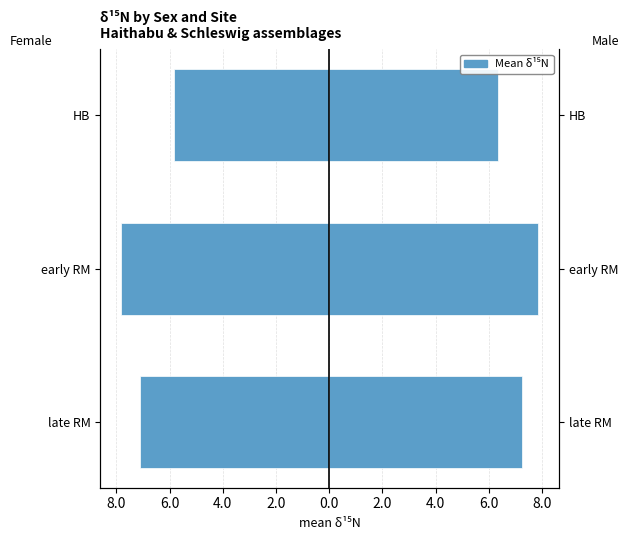

What is the smallest value displayed?

-7.8